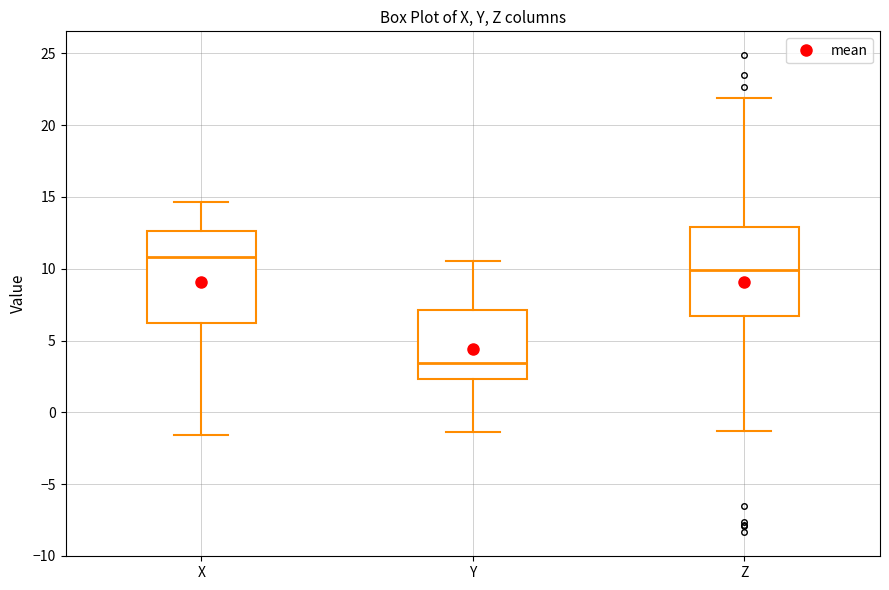

Where does the lower whisker of the box for X end on the y-axis? The values are not printed on the chart, so give them approximately, as read against the axis.

-1.5